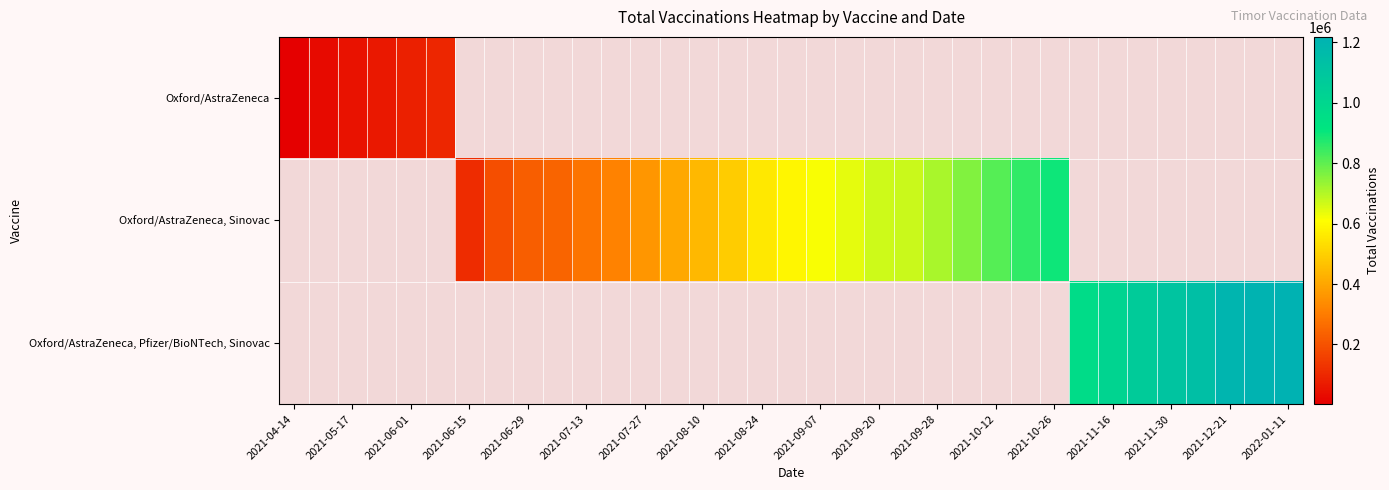

What is the minimum value shown in the chart?

2629.0